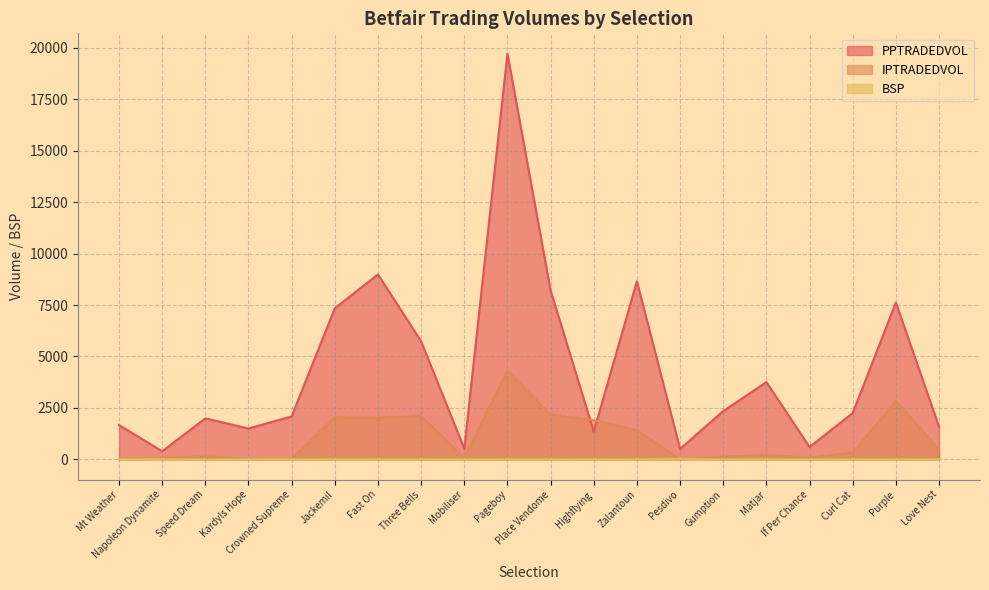

Reading left to right, what are all the values shown in this chart?

PPTRADEDVOL: Mt Weather=1663.7	Napoleon Dynamite=390.0	Speed Dream=1987.8	Kardyls Hope=1496.5	Crowned Supreme=2085.1	Jackemil=7341.0	Fast On=8987.8	Three Bells=5731.6	Mobiliser=518.9	Pageboy=19720.1	Place Vendome=8206.9	Highflying=1345.4	Zalantoun=8651.8	Pesdivo=503.3	Gumption=2339.8	Matjar=3753.6	If Per Chance=598.7	Curl Cat=2244.8	Purple=7619.9	Love Nest=1587.2
IPTRADEDVOL: Mt Weather=14.9	Napoleon Dynamite=61.3	Speed Dream=146.8	Kardyls Hope=5.6	Crowned Supreme=14.0	Jackemil=2045.4	Fast On=2028.1	Three Bells=2115.7	Mobiliser=49.4	Pageboy=4306.6	Place Vendome=2177.0	Highflying=1901.7	Zalantoun=1418.1	Pesdivo=9.3	Gumption=128.8	Matjar=208.1	If Per Chance=74.7	Curl Cat=329.9	Purple=2837.5	Love Nest=489.9
BSP: Mt Weather=3.9	Napoleon Dynamite=11.5	Speed Dream=3.3	Kardyls Hope=3.2	Crowned Supreme=3.6	Jackemil=1.7	Fast On=2.2	Three Bells=1.8	Mobiliser=6.2	Pageboy=1.3	Place Vendome=1.9	Highflying=8.8	Zalantoun=1.9	Pesdivo=27.7	Gumption=3.1	Matjar=2.4	If Per Chance=5.2	Curl Cat=2.7	Purple=2.2	Love Nest=3.6